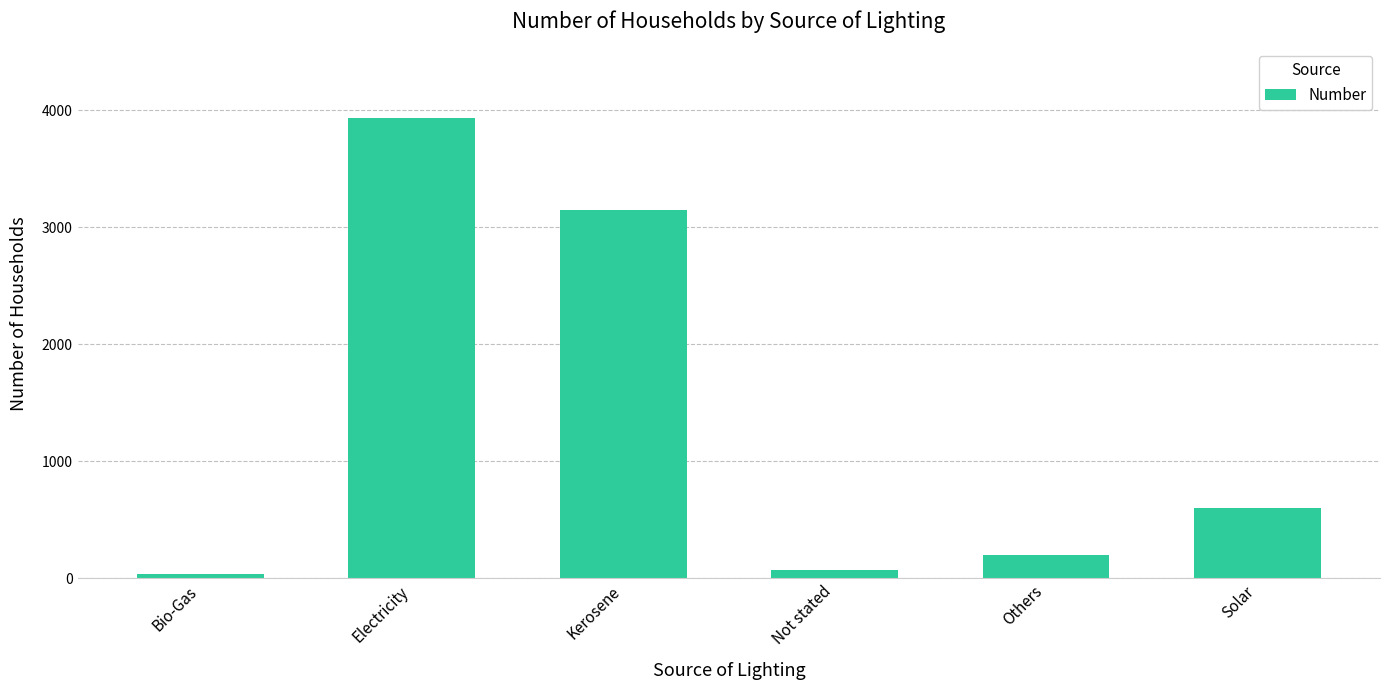

What is the average value?

1331